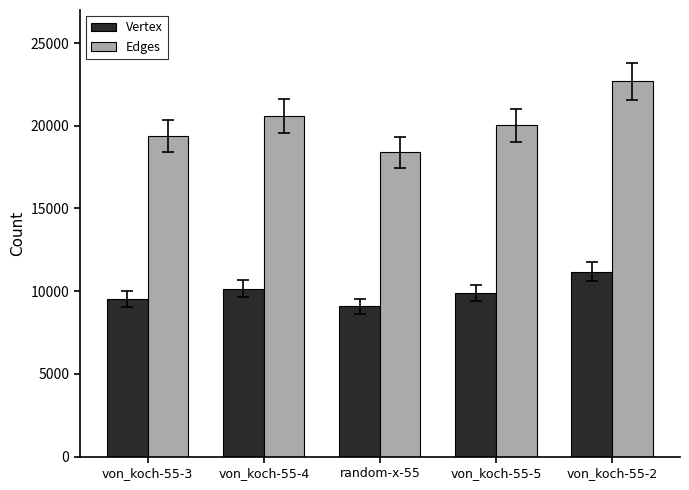

List the labels in order of Edges value, smallest first.

random-x-55, von_koch-55-3, von_koch-55-5, von_koch-55-4, von_koch-55-2